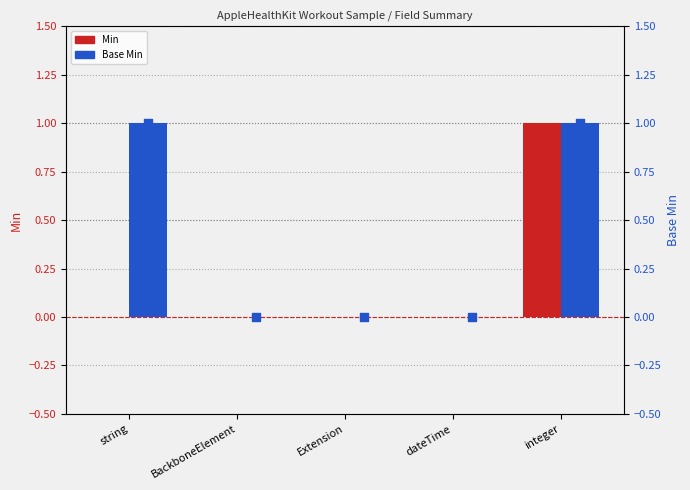

Which series contains the highest Y value?

Min